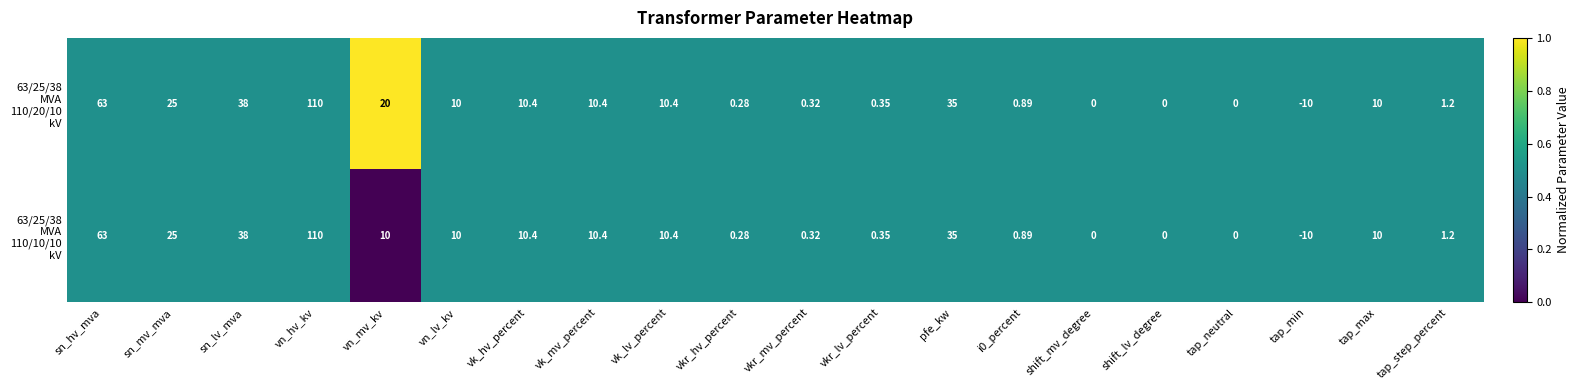

At which category is the sum across all series the highest?

vn_hv_kv